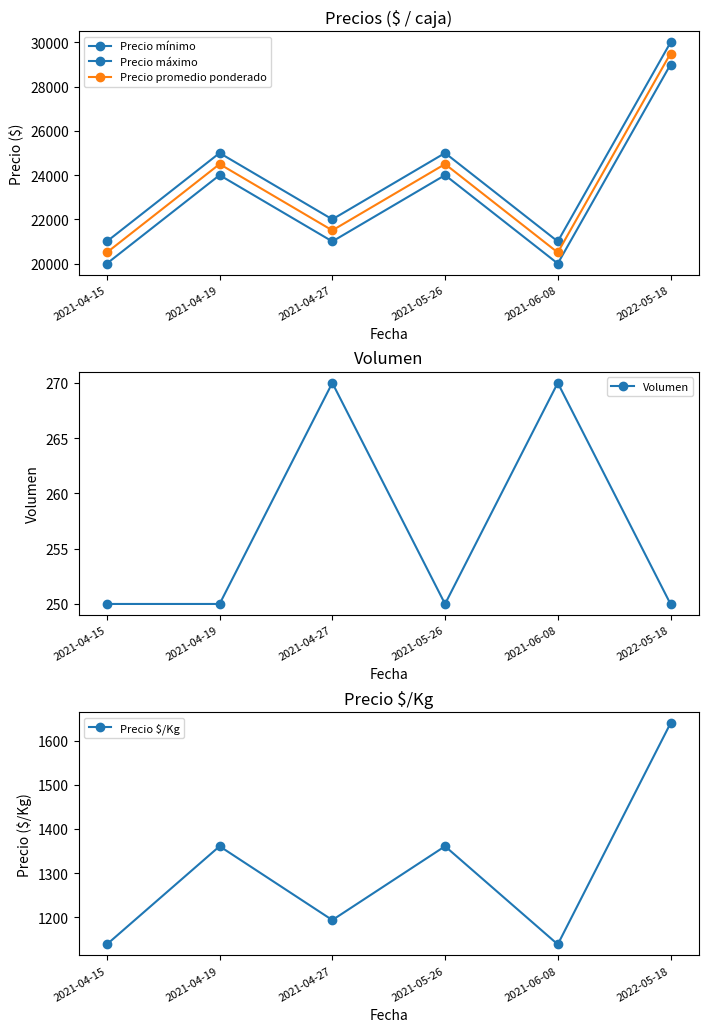

What is the difference between the Precio mínimo values at 2021-04-15 and 2021-05-26?

4000